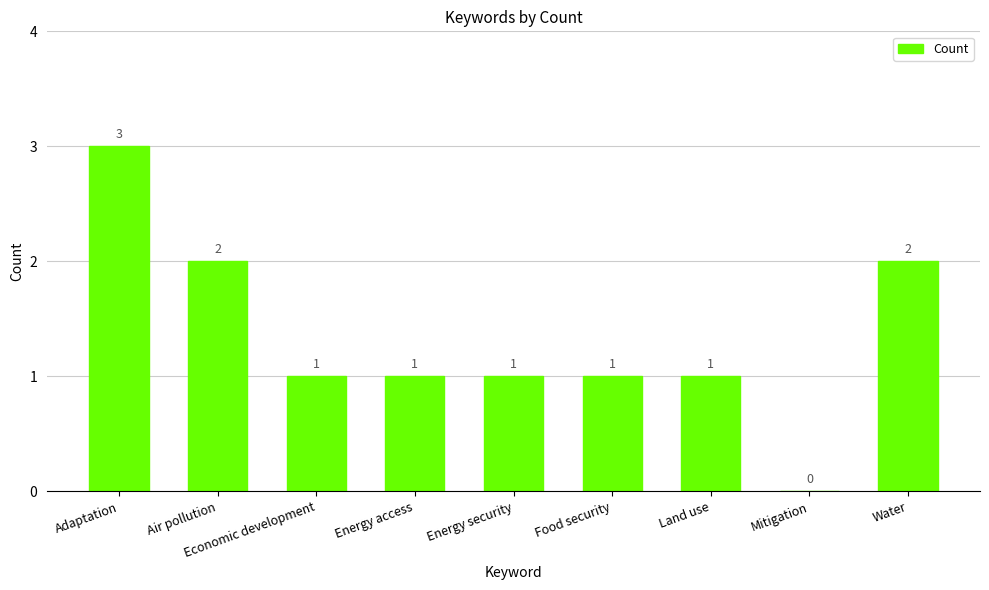

What is the approximate value at Energy security?

1